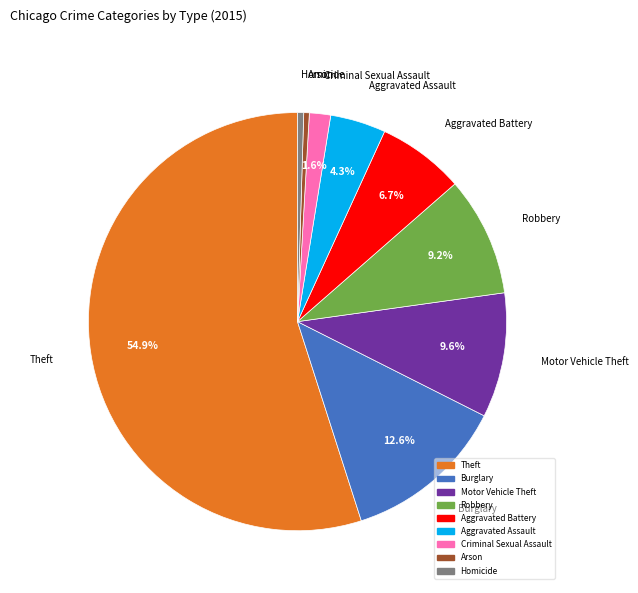

What percentage is NOT represented by Robbery?

90.8%